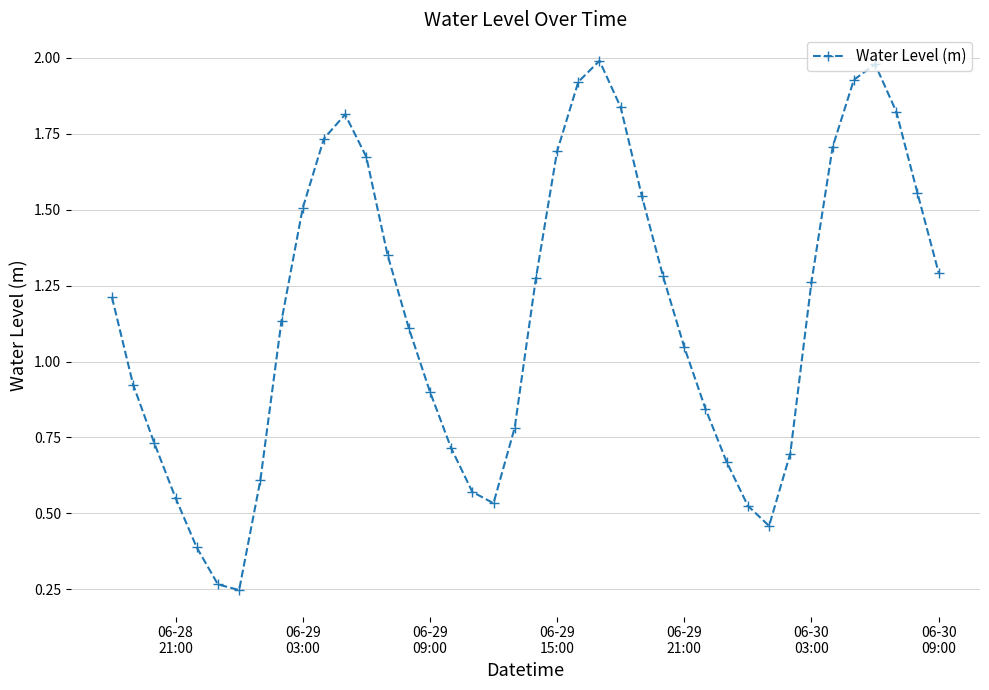

True or false: there are more than 1 points higher than both neighbors.

True